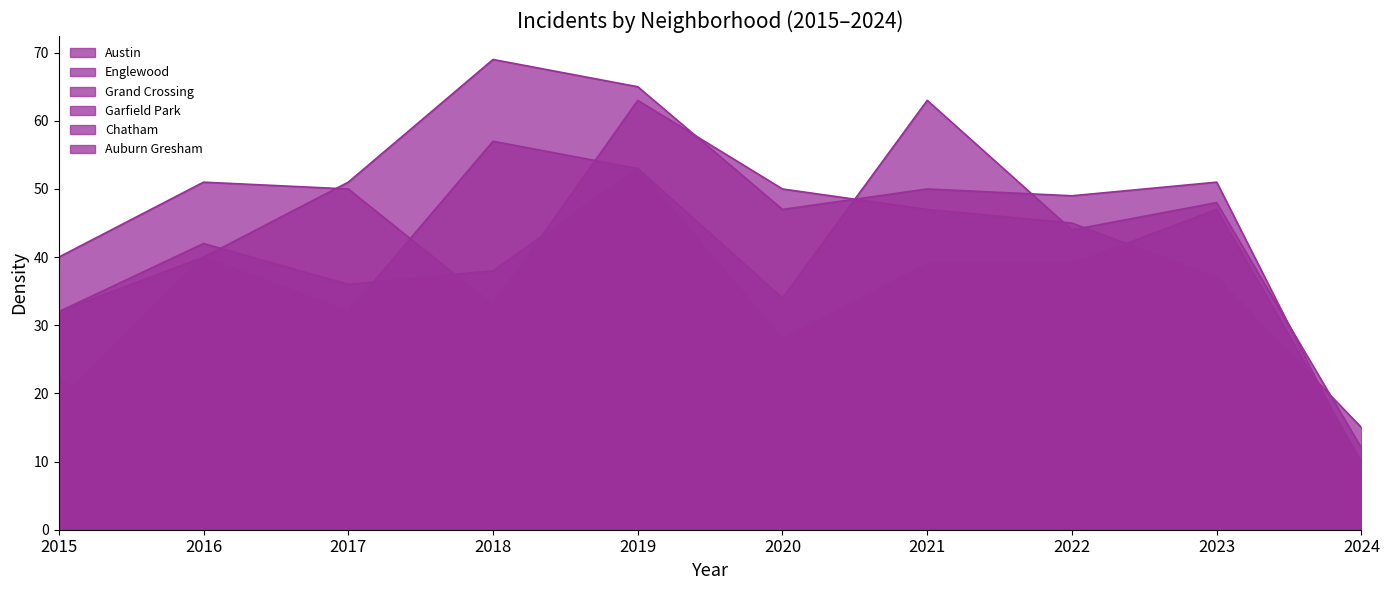

Between 2019 and 2017, which is larger?

2019